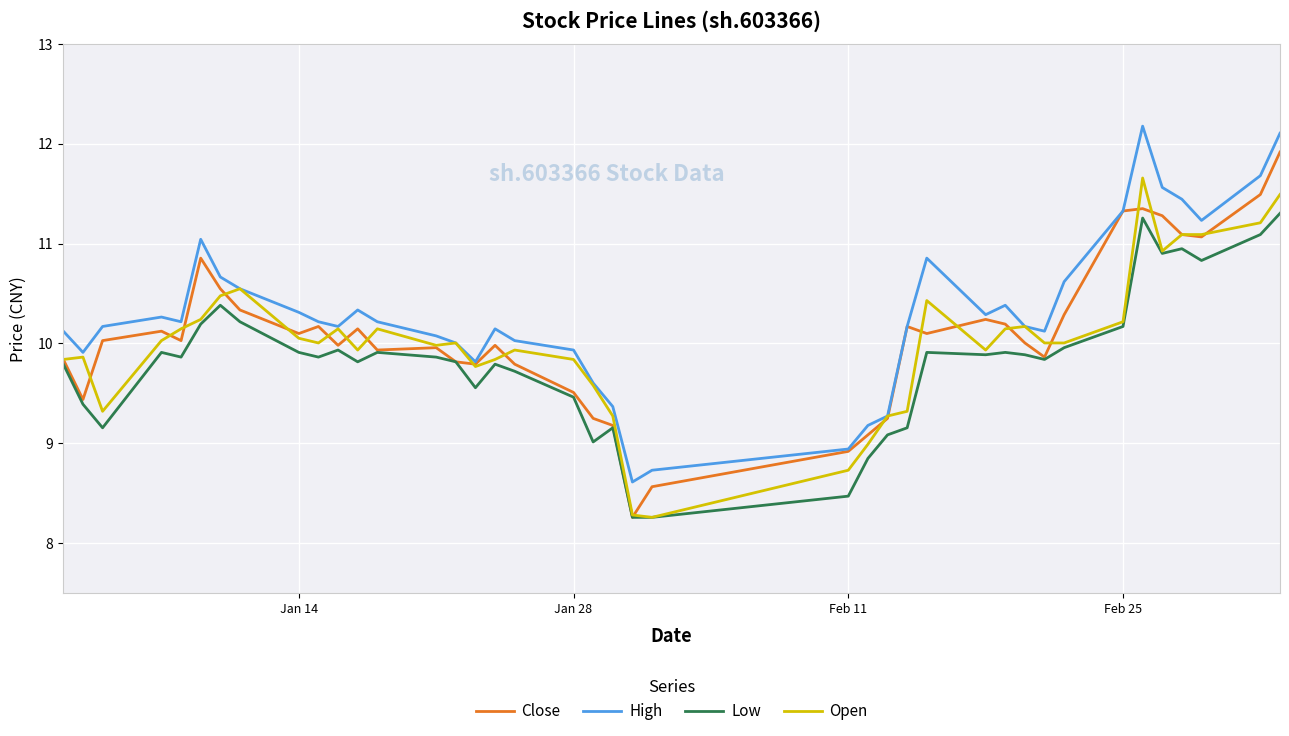

True or false: High and Low intersect in this chart.

False